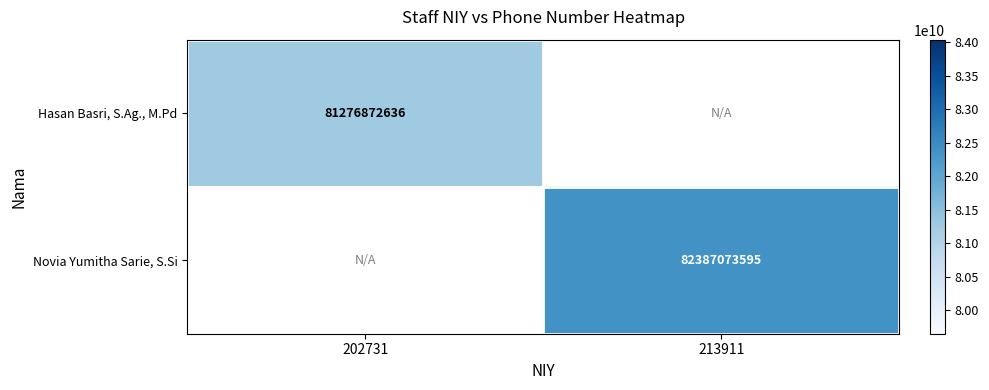

The value of Novia Yumitha Sarie, S.Si at 213911 is 44029243263. True or false?

False